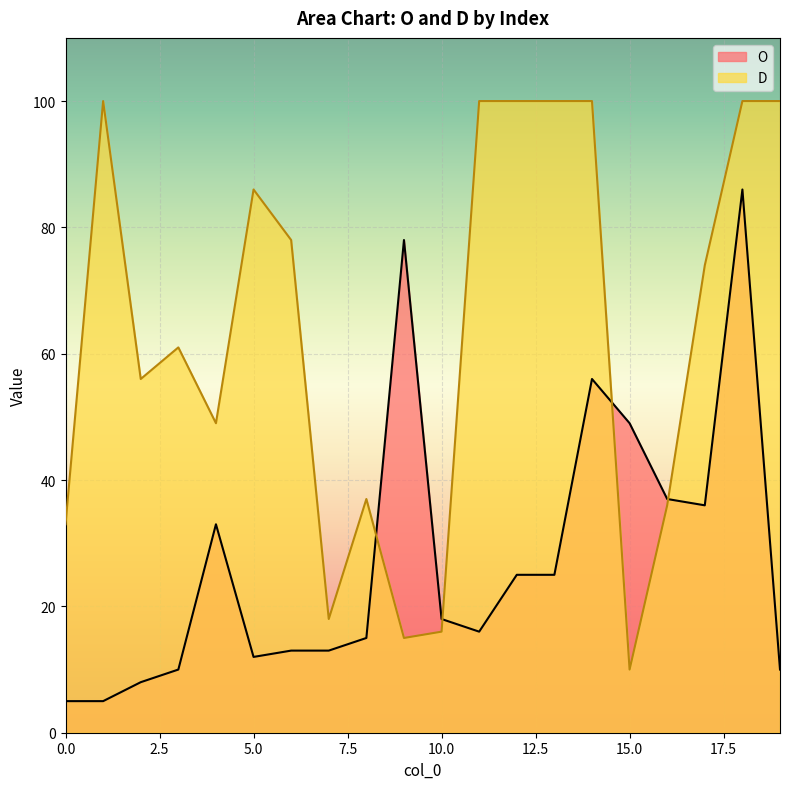

At which category does the chart reach its peak across all series?

1